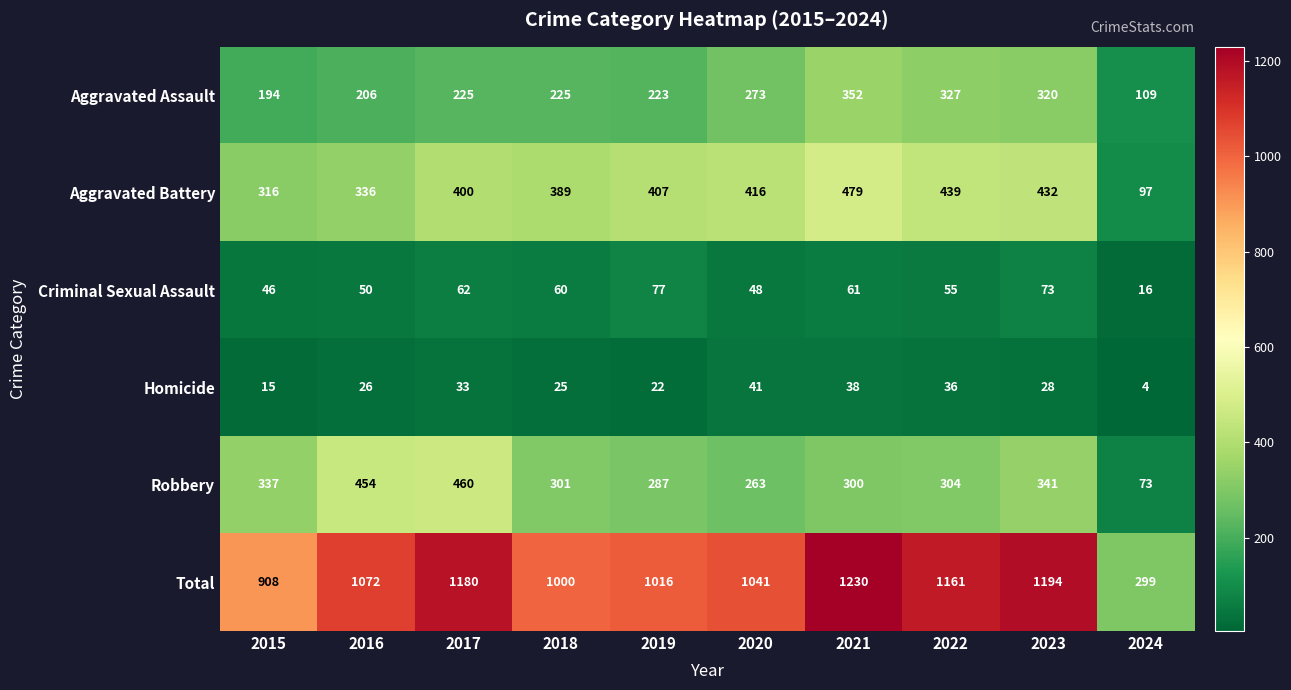

What is the sum of all Homicide values?

268